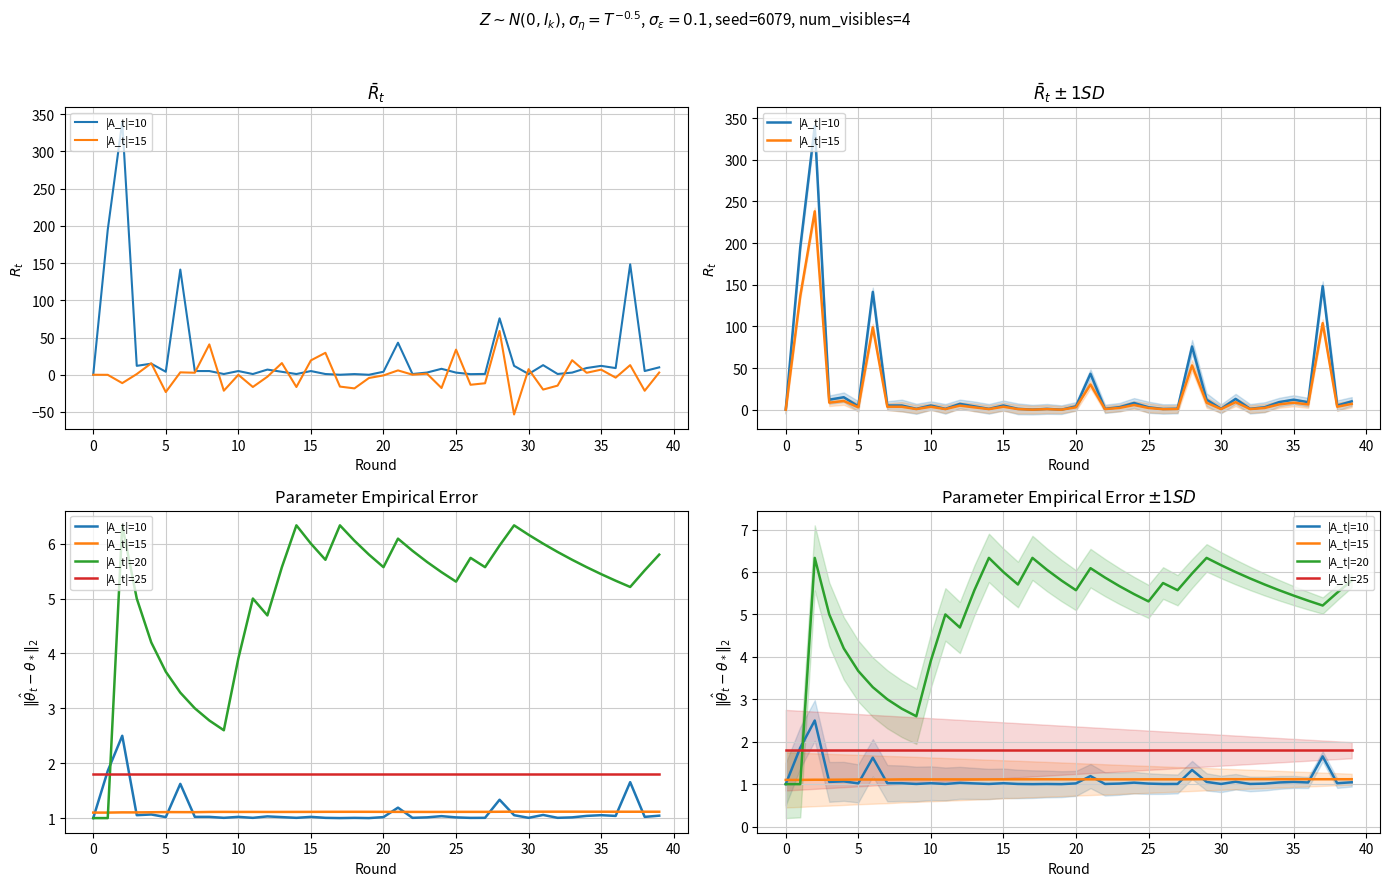

What is the value of the |A_t|=25 point at the 38th from the left?

1.8